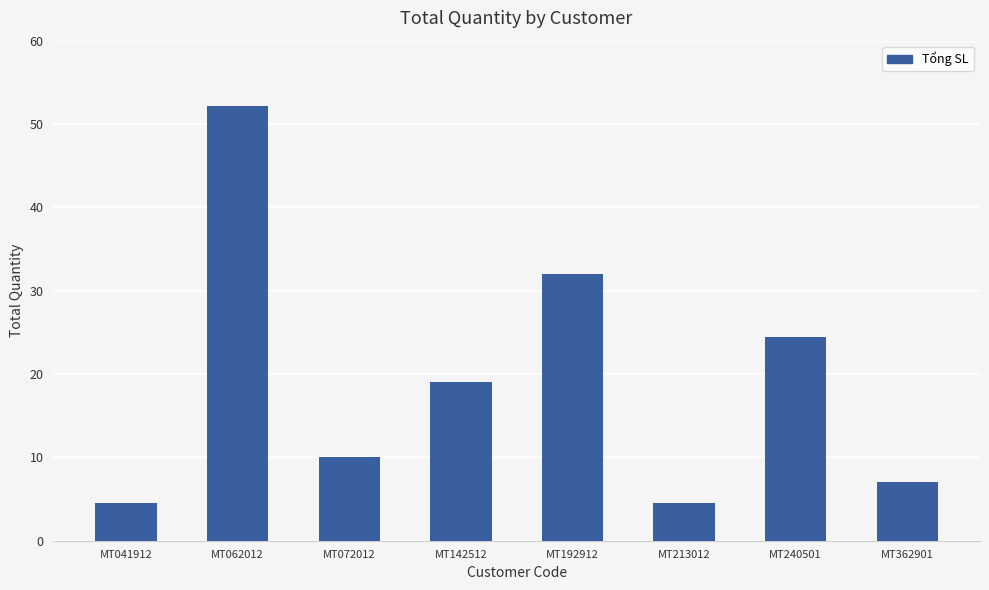

Between MT062012 and MT240501, which is larger?

MT062012